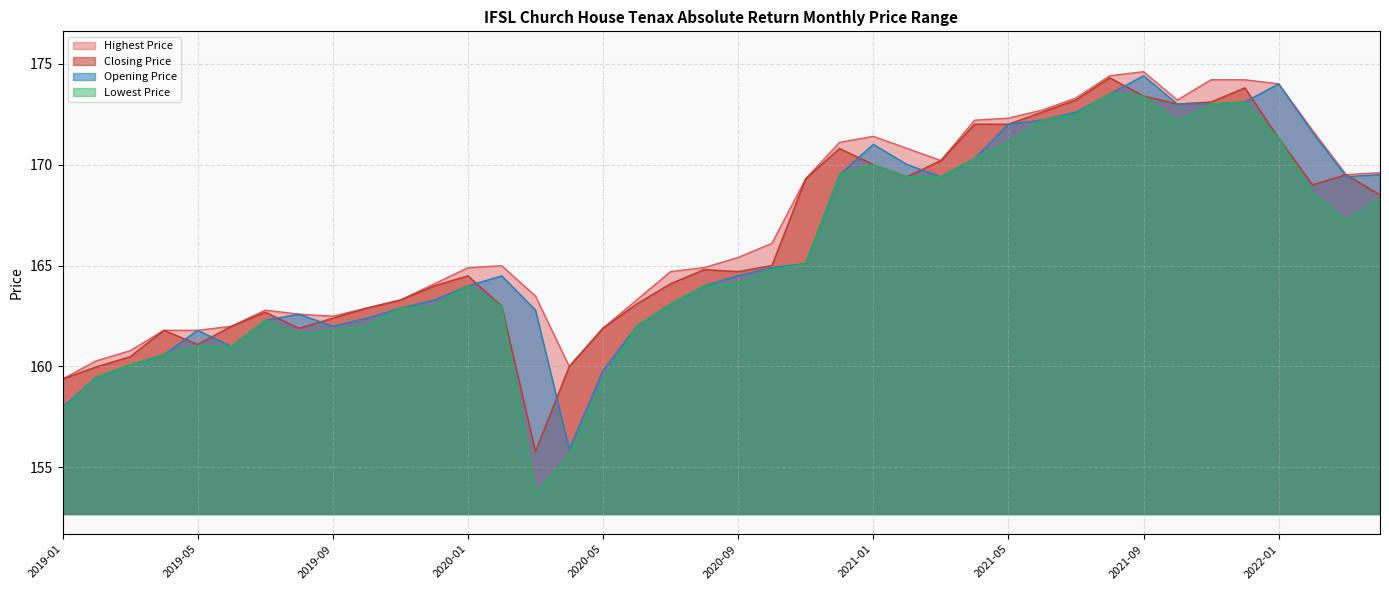

At which category does the chart reach its minimum across all series?

2020-03